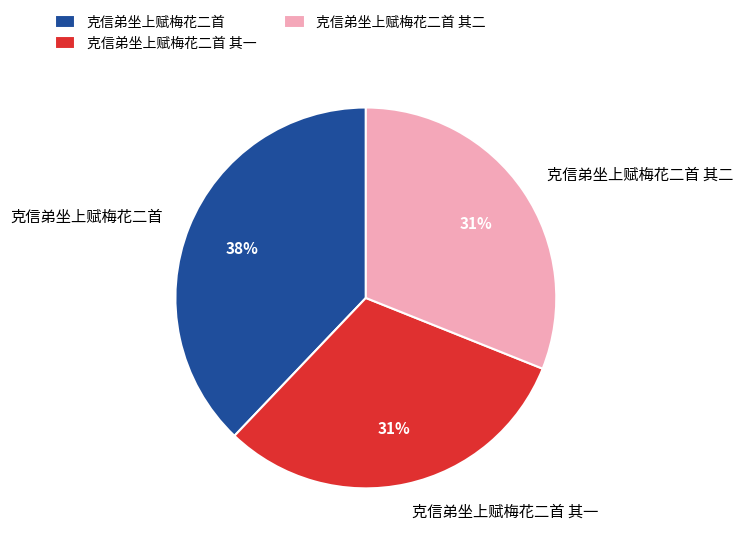

Approximately how many times larger is the value at 克信弟坐上赋梅花二首 其一 compared to 克信弟坐上赋梅花二首?

0.8